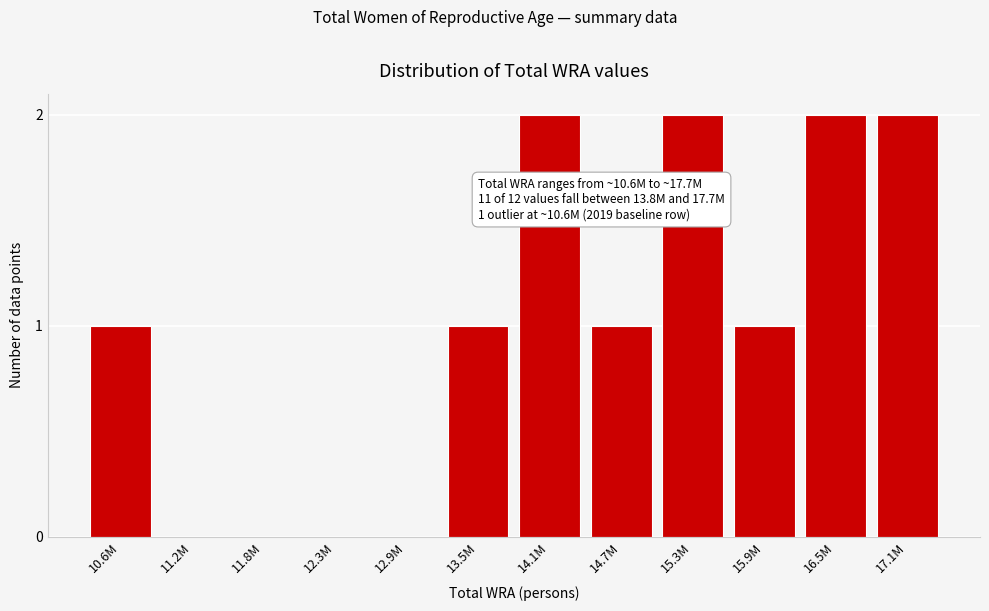

Reading left to right, list all the values displayed in this chart.

10.6M=1	11.2M=0	11.8M=0	12.3M=0	12.9M=0	13.5M=1	14.1M=2	14.7M=1	15.3M=2	15.9M=1	16.5M=2	17.1M=2